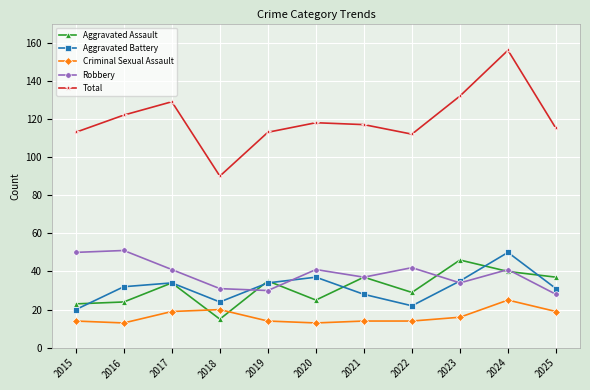

Between which two adjacent categories do Aggravated Battery and Robbery first intersect?

2018 and 2019